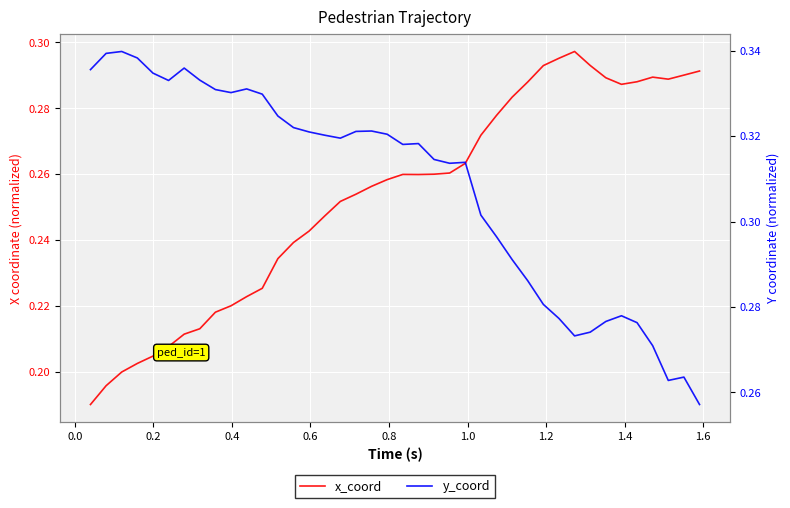

What is the maximum value shown in the chart?

0.3